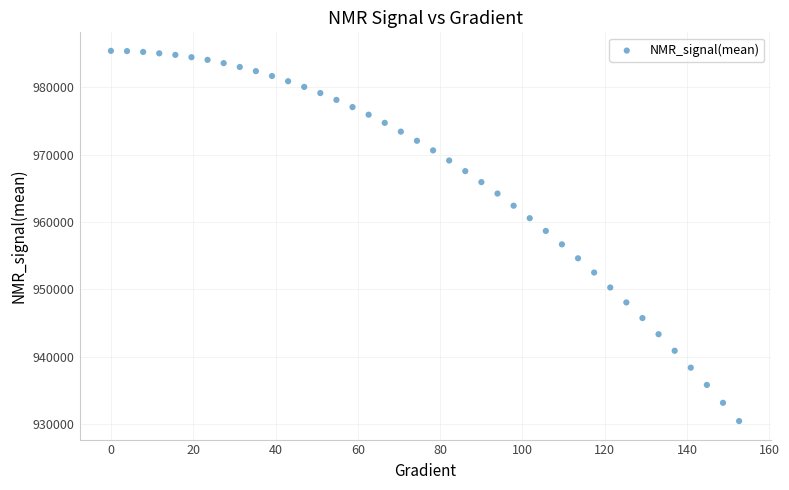

What is the range of X values (max minus min)?

152.6